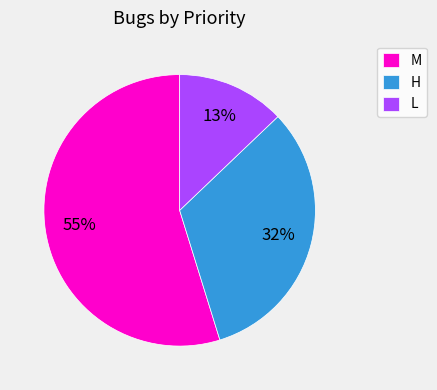

Count the number of slices in the pie.

3